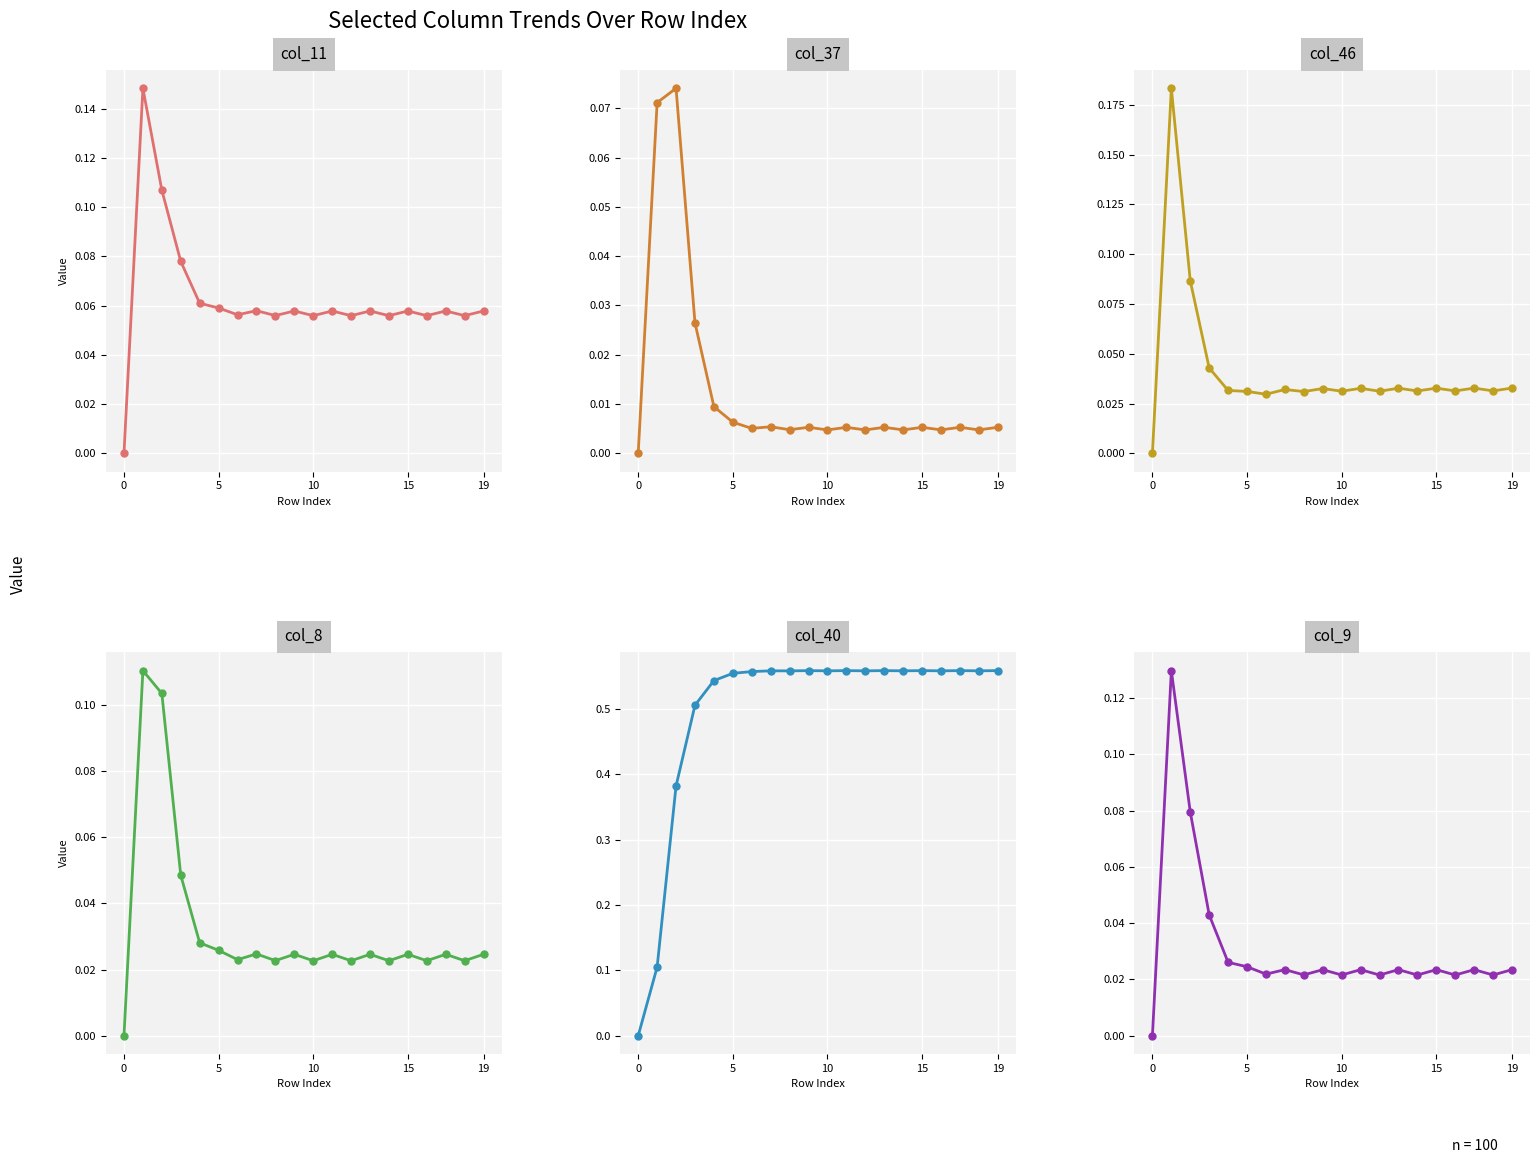

How many distinct data groups are displayed?

6